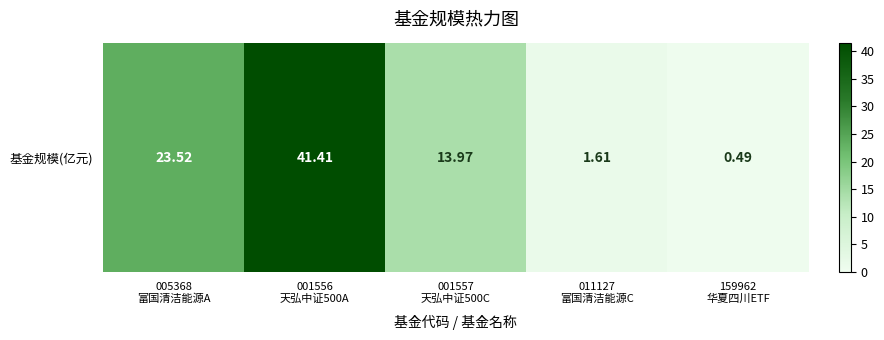

Read the value at 159962
华夏四川ETF.

0.5